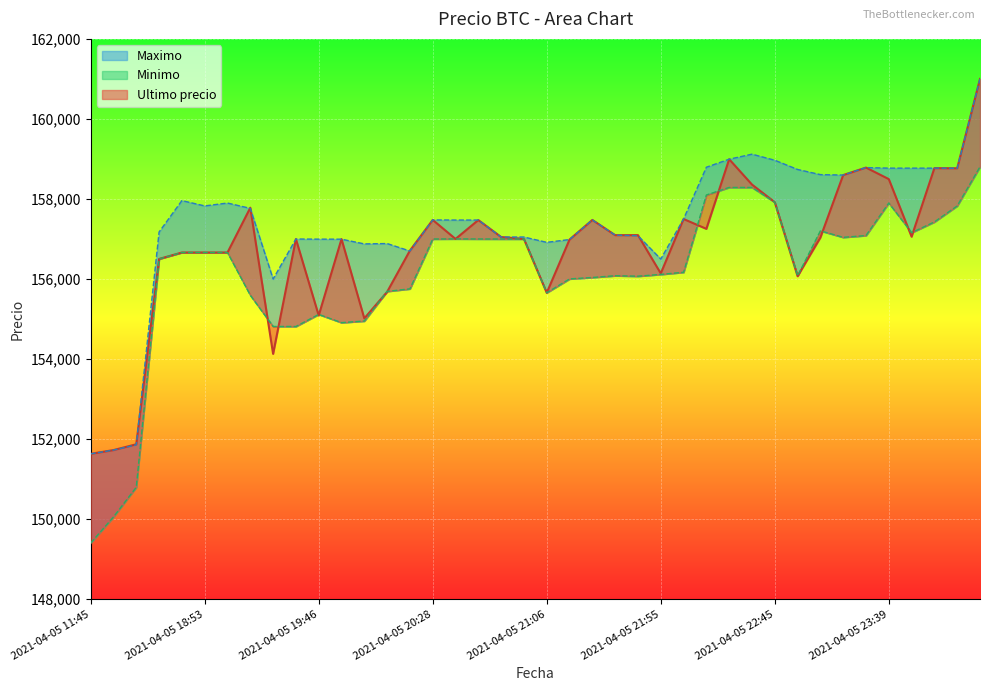

Rank the categories by Minimo value from highest to lowest.

2021-04-06 00:42, 2021-04-05 22:22, 2021-04-05 22:34, 2021-04-05 22:10, 2021-04-05 22:45, 2021-04-05 23:39, 2021-04-06 00:23, 2021-04-05 23:59, 2021-04-05 23:03, 2021-04-05 23:50, 2021-04-05 23:26, 2021-04-05 23:13, 2021-04-05 20:38, 2021-04-05 20:46, 2021-04-05 20:28, 2021-04-05 20:52, 2021-04-05 20:58, 2021-04-05 18:38, 2021-04-05 18:53, 2021-04-05 19:06, 2021-04-05 18:21, 2021-04-05 22:01, 2021-04-05 21:55, 2021-04-05 21:38, 2021-04-05 22:55, 2021-04-05 21:48, 2021-04-05 21:27, 2021-04-05 21:16, 2021-04-05 20:15, 2021-04-05 20:05, 2021-04-05 21:06, 2021-04-05 19:17, 2021-04-05 19:46, 2021-04-05 19:57, 2021-04-05 19:51, 2021-04-05 19:29, 2021-04-05 19:38, 2021-04-05 16:21, 2021-04-05 16:00, 2021-04-05 11:45